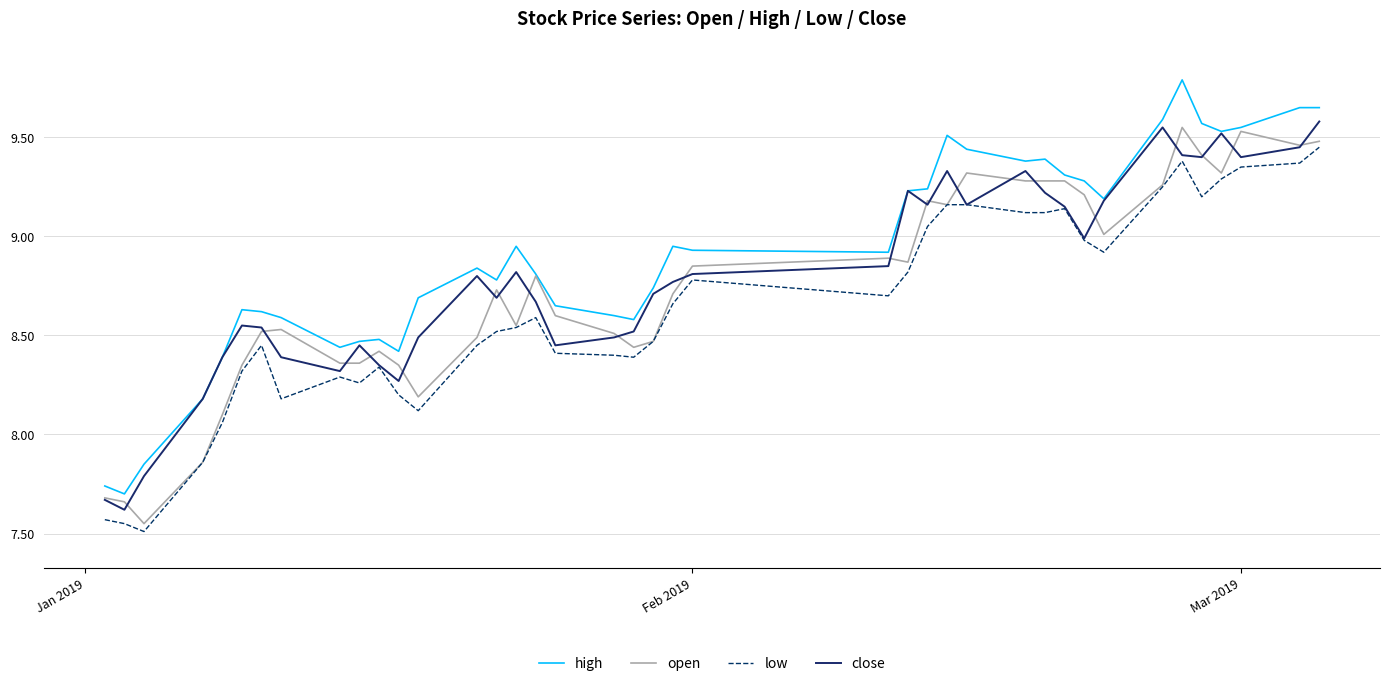

What are all the series names shown in the legend?

high, open, low, close